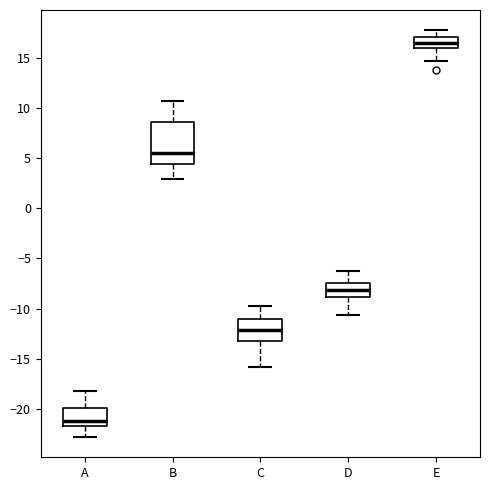

Reading left to right, transcribe this box plot: for each box, give where its median line is, the range the box spans, and where its two whiskers end, as read against the y-axis. The values are not printed on the chart, so give them approximately, as read against the axis.

A: median -21.0, box -22.0 to -20.0, whiskers -23.0 to -18.0
B: median 5.5, box 4.5 to 8.5, whiskers 3.0 to 11.0
C: median -12.0, box -13.0 to -11.0, whiskers -16.0 to -10.0
D: median -8.0, box -9.0 to -7.5, whiskers -10.5 to -6.5
E: median 16.5, box 16.0 to 17.0, whiskers 14.5 to 18.0